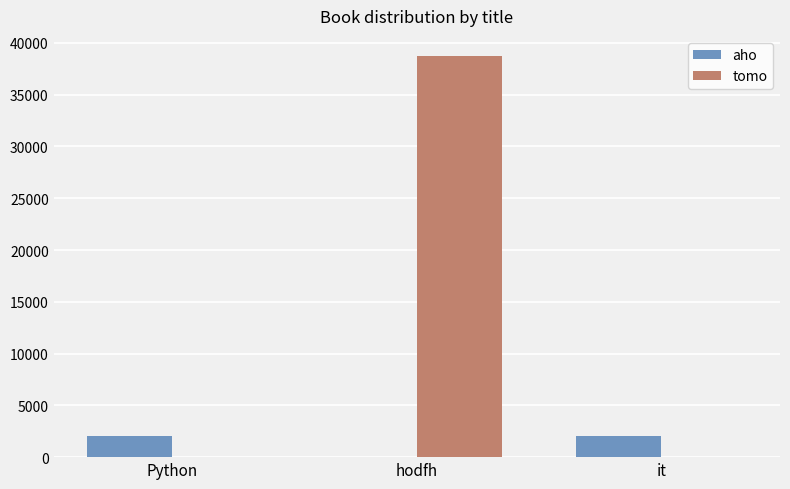

What are all the series names shown in the legend?

aho, tomo